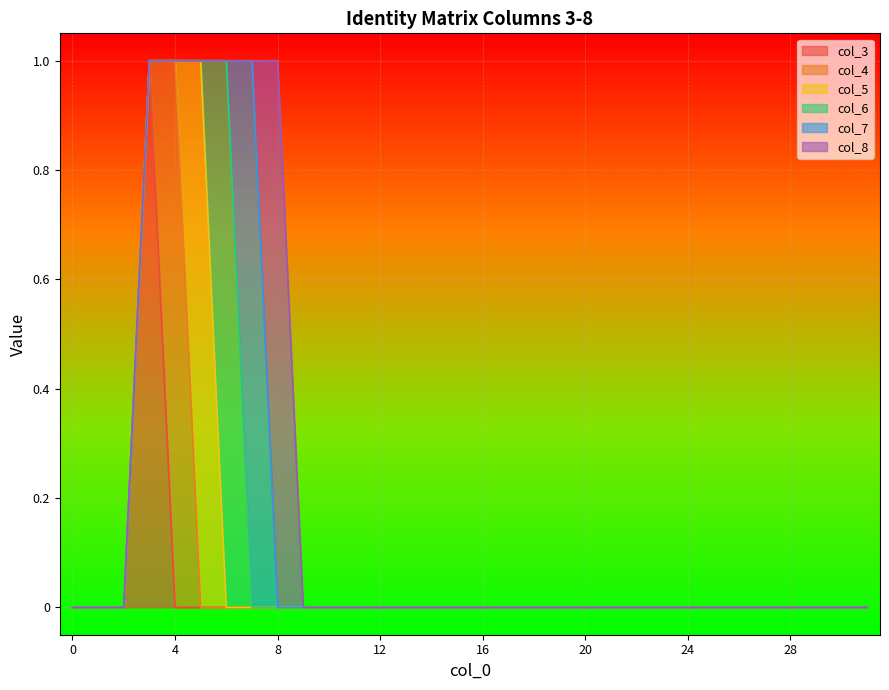

How many lines are shown in the chart?

6